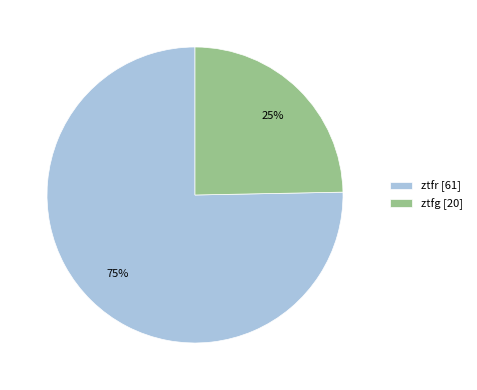

To the nearest percent, what is the average slice percentage?

50%